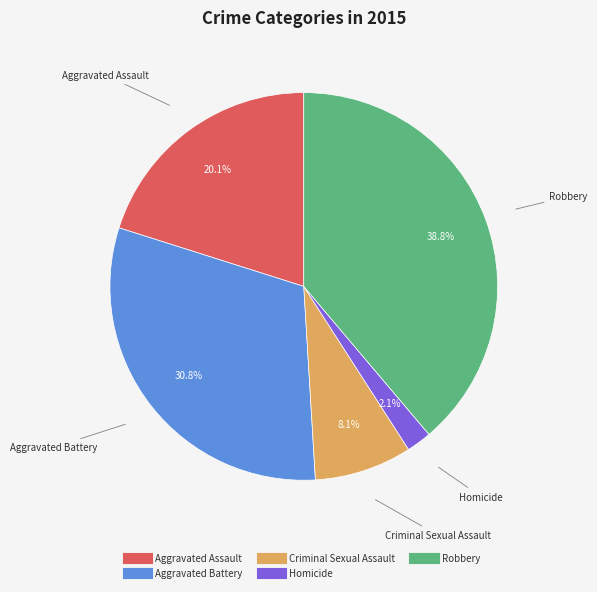

To the nearest percent, what is the average slice percentage?

20%